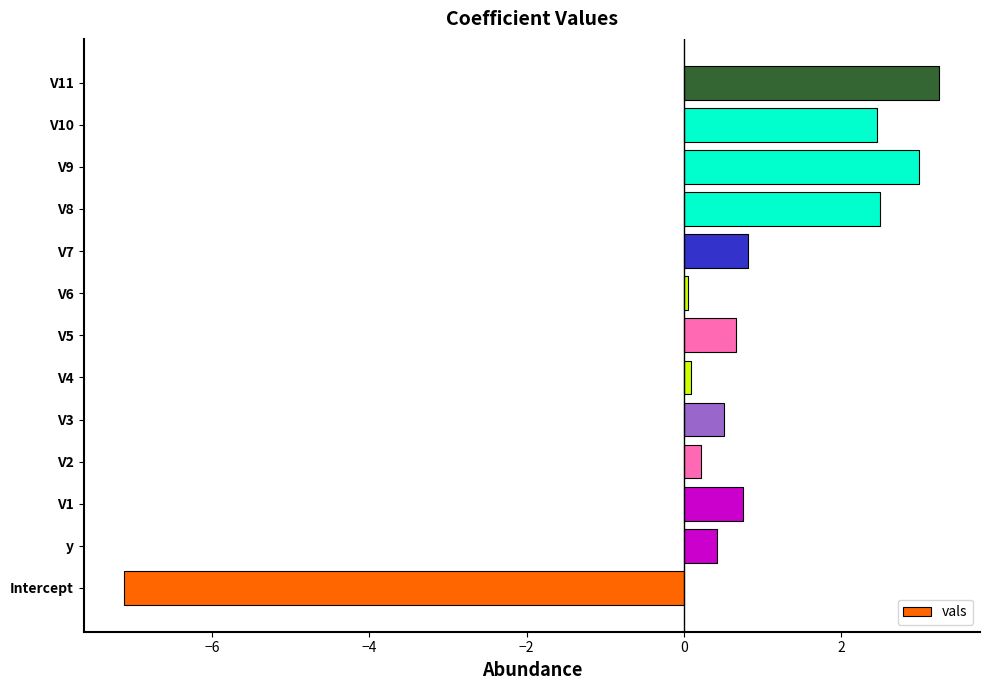

What is the difference between the second highest and second lowest values?

2.9